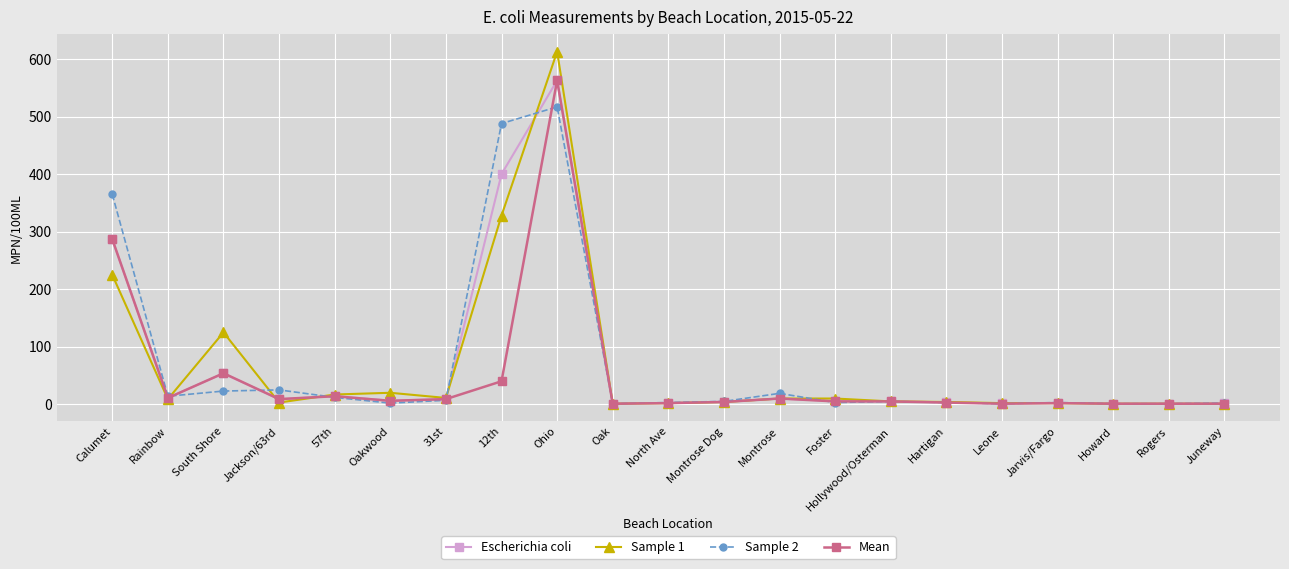

What is the spread (max minus min) of values at Juneway?

1.0